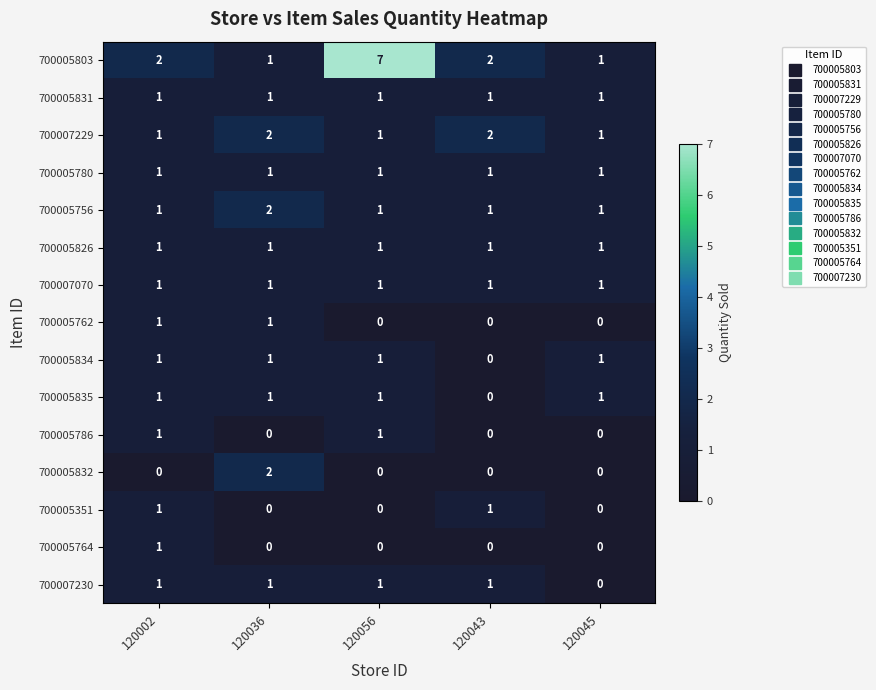

The 700007070 series shows 0 at 120045. True or false?

False